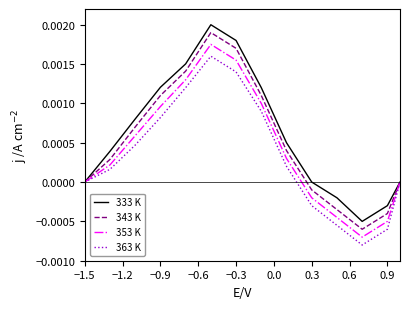

What are all the series names shown in the legend?

333 K, 343 K, 353 K, 363 K